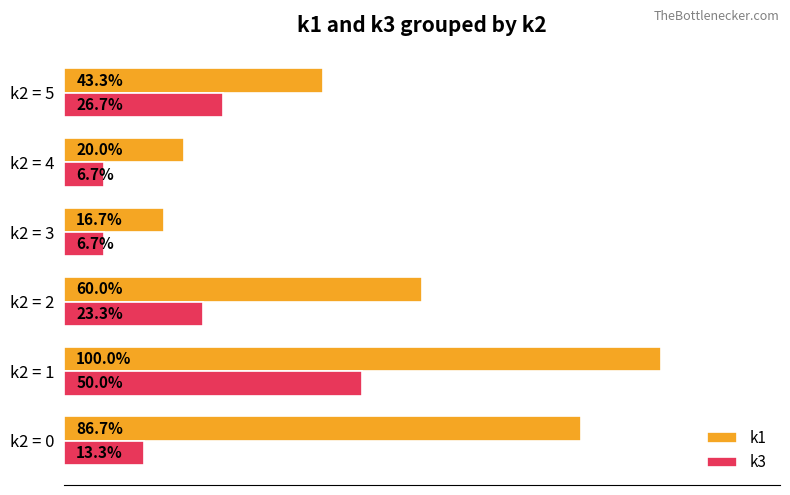

At which category does the chart reach its peak across all series?

k2 = 1